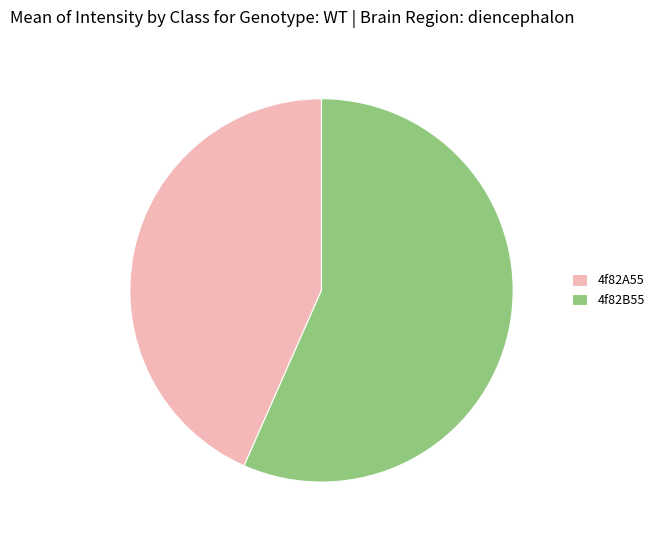

How many segments does this pie chart have?

2